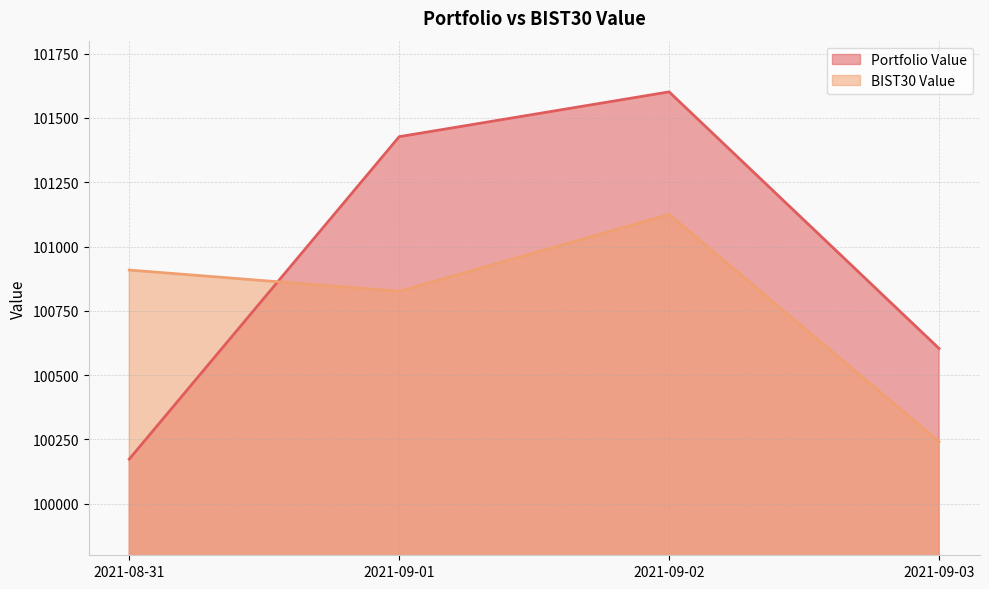

What is the difference between the maximum and second lowest values in the BIST30 Value series?

298.6